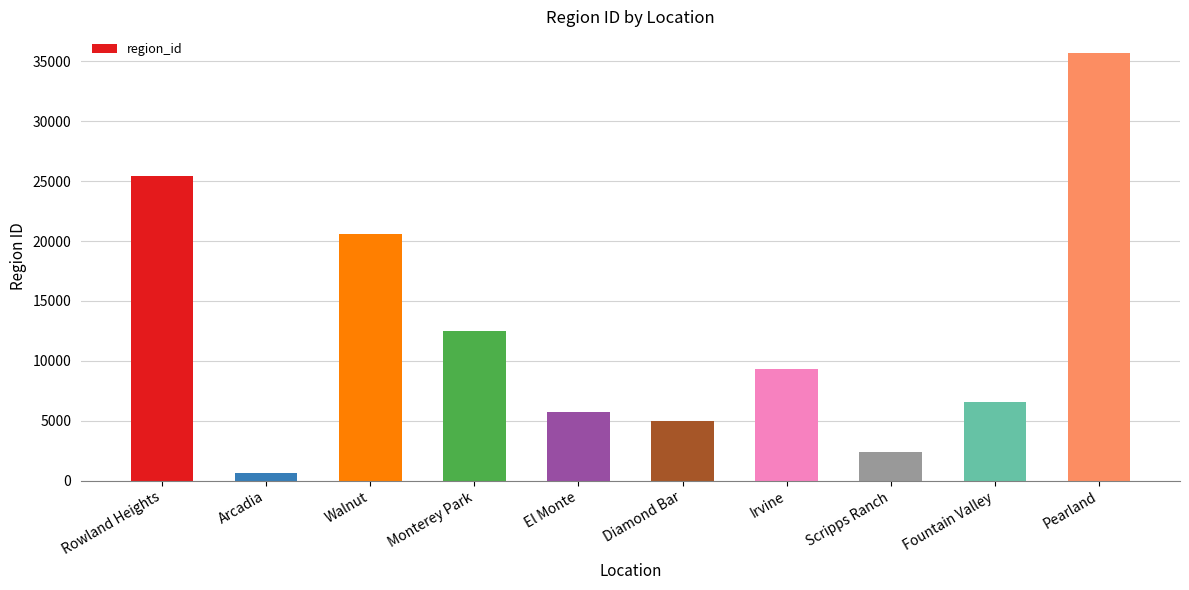

What is the change in value from Diamond Bar to Pearland?

+30760